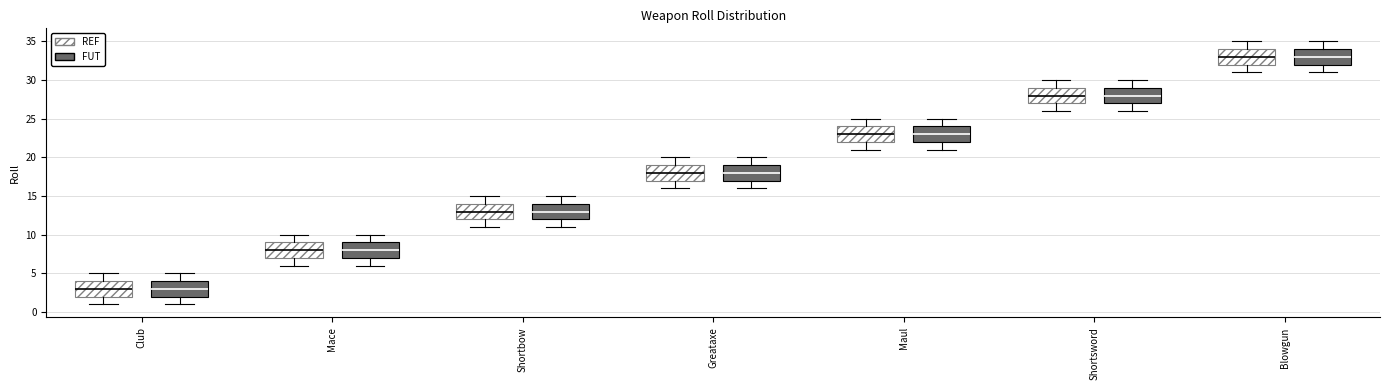

Reading left to right, transcribe this box plot: for each box, give where its median line is, the range the box spans, and where its two whiskers end, as read against the y-axis. The values are not printed on the chart, so give them approximately, as read against the axis.

Club (REF): median 3, box 2 to 4, whiskers 1 to 5
Club (FUT): median 3, box 2 to 4, whiskers 1 to 5
Mace (REF): median 8, box 7 to 9, whiskers 6 to 10
Mace (FUT): median 8, box 7 to 9, whiskers 6 to 10
Shortbow (REF): median 13, box 12 to 14, whiskers 11 to 15
Shortbow (FUT): median 13, box 12 to 14, whiskers 11 to 15
Greataxe (REF): median 18, box 17 to 19, whiskers 16 to 20
Greataxe (FUT): median 18, box 17 to 19, whiskers 16 to 20
Maul (REF): median 23, box 22 to 24, whiskers 21 to 25
Maul (FUT): median 23, box 22 to 24, whiskers 21 to 25
Shortsword (REF): median 28, box 27 to 29, whiskers 26 to 30
Shortsword (FUT): median 28, box 27 to 29, whiskers 26 to 30
Blowgun (REF): median 33, box 32 to 34, whiskers 31 to 35
Blowgun (FUT): median 33, box 32 to 34, whiskers 31 to 35